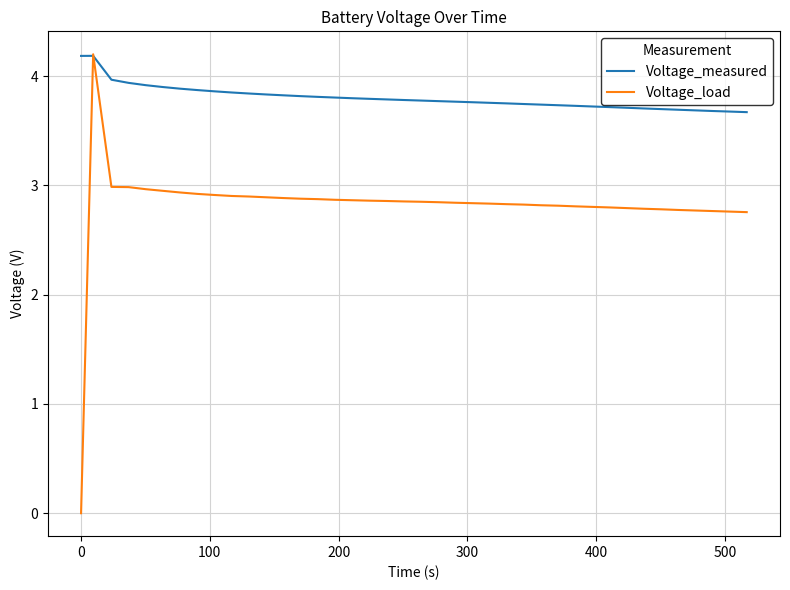

List the series in order of their overall mean, lowest first.

Voltage_load, Voltage_measured